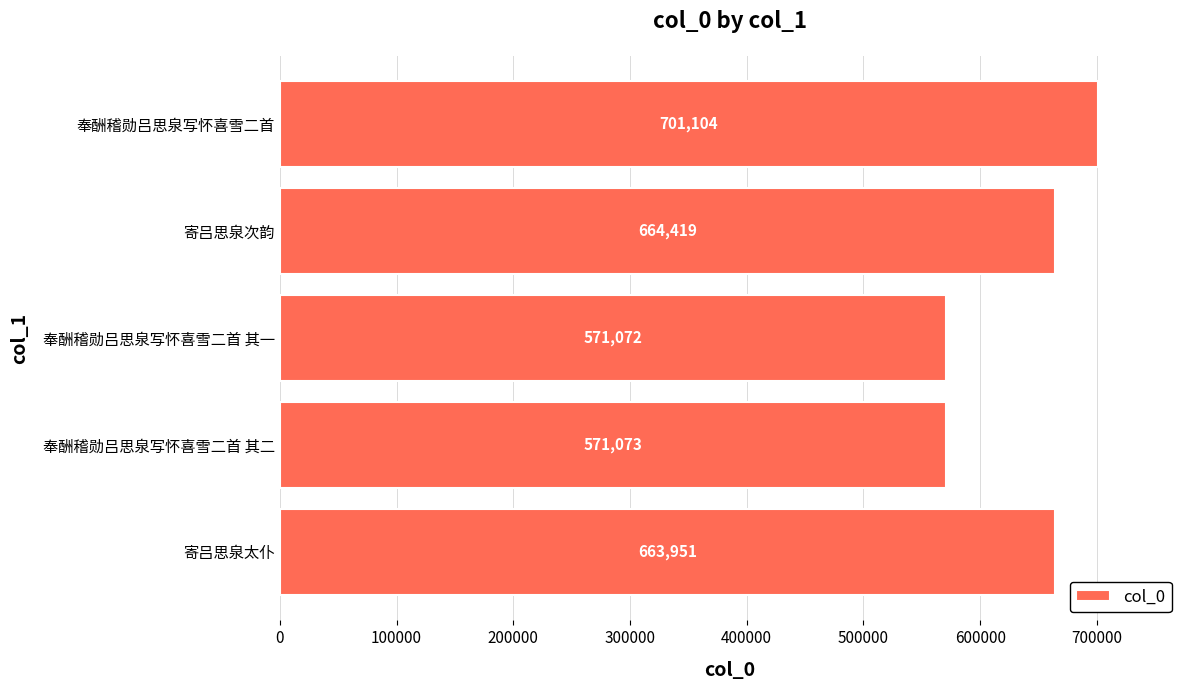

Rank the categories by value from lowest to highest.

奉酬稽勋吕思泉写怀喜雪二首 其一, 奉酬稽勋吕思泉写怀喜雪二首 其二, 寄吕思泉太仆, 寄吕思泉次韵, 奉酬稽勋吕思泉写怀喜雪二首